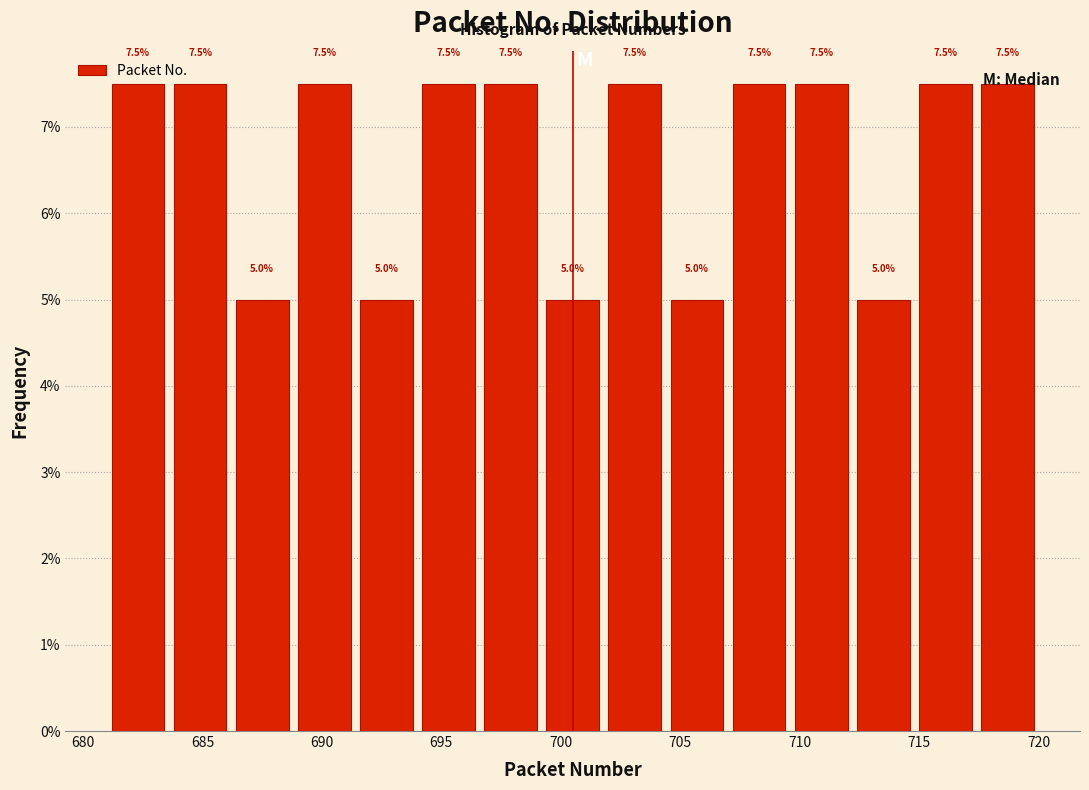

Reading left to right, transcribe this chart: for each bar, give the range it covers on the x-axis and its height. The bar edges are not printed on the chart, so give them approximately, as read against the axis.

681.0 to 683.6: 7.5
683.6 to 686.2: 7.5
686.2 to 688.8: 5.0
688.8 to 691.4: 7.5
691.4 to 694.0: 5.0
694.0 to 696.6: 7.5
696.6 to 699.2: 7.5
699.2 to 701.8: 5.0
701.8 to 704.4: 7.5
704.4 to 707.0: 5.0
707.0 to 709.6: 7.5
709.6 to 712.2: 7.5
712.2 to 714.8: 5.0
714.8 to 717.4: 7.5
717.4 to 720.0: 7.5